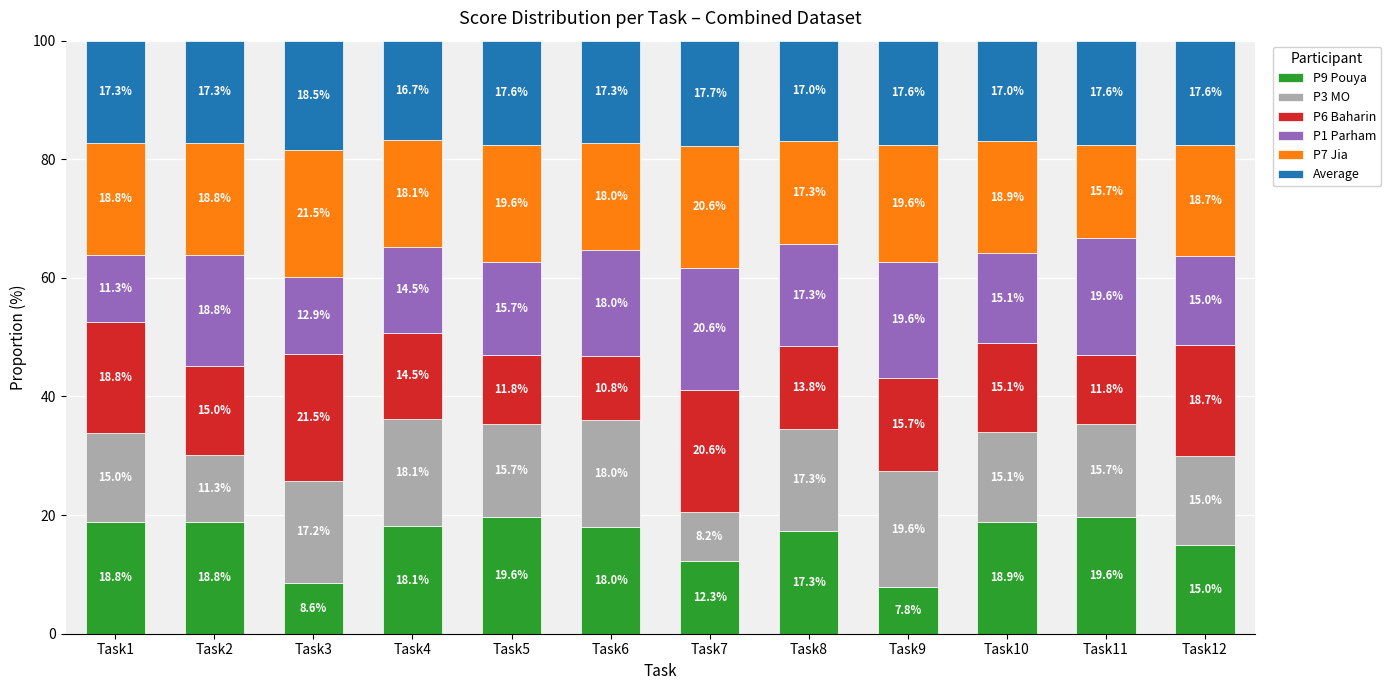

Where is P9 Pouya nearest to the value 13?

Task7